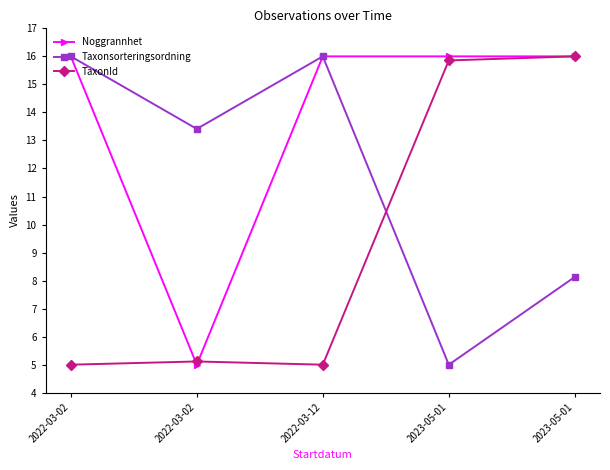

Does the chart have visible grid lines?

No